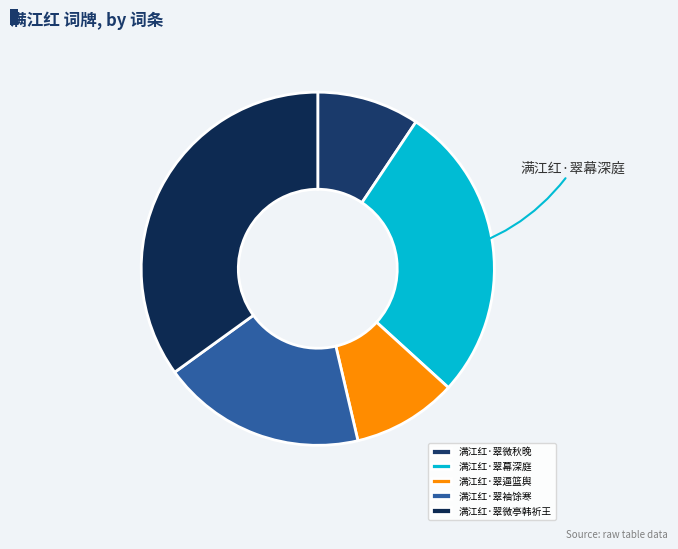

How many segments does this pie chart have?

5